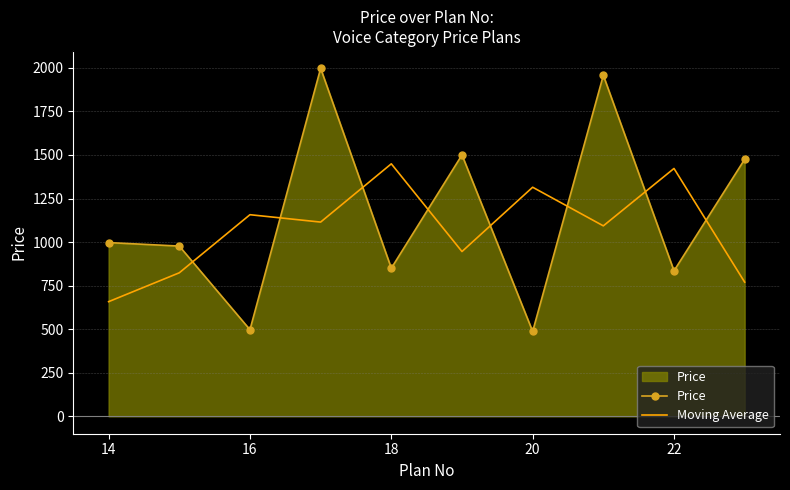

List the series in order of their peak value, highest first.

Price, Moving Average